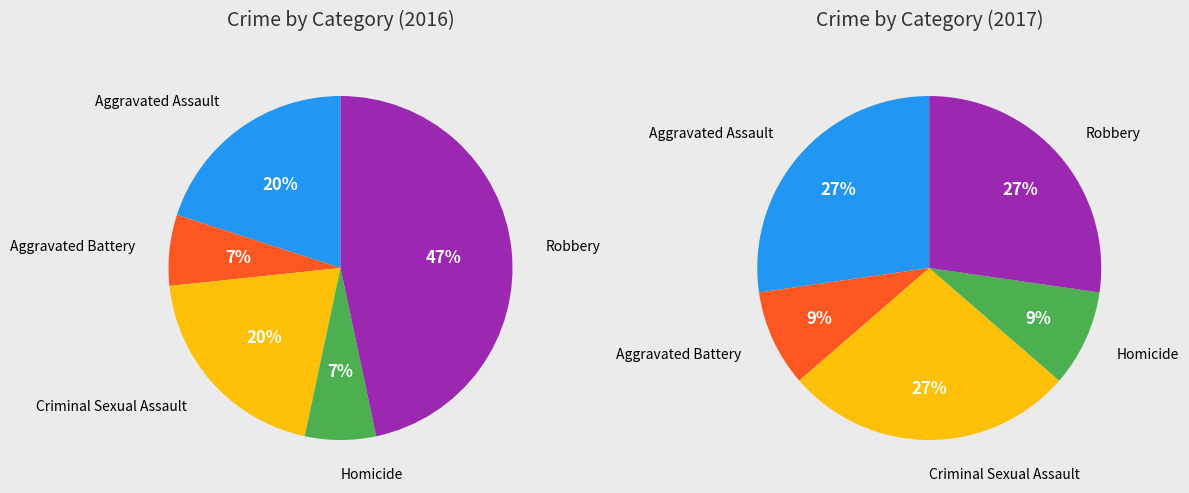

What percentage do Aggravated Battery and Criminal Sexual Assault together represent?

26.7%